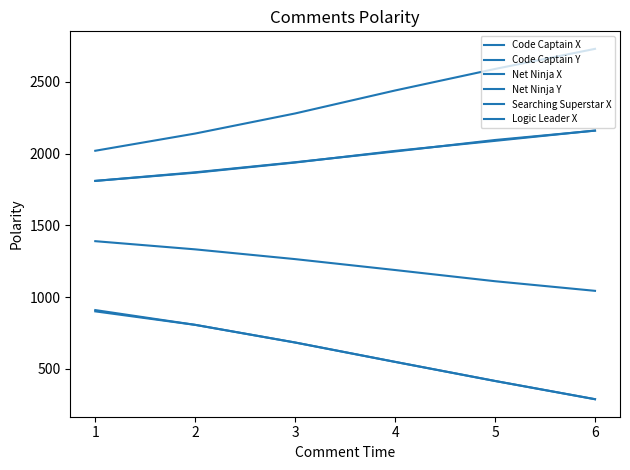

True or false: Code Captain X has more than 1 points higher than both neighbors.

False